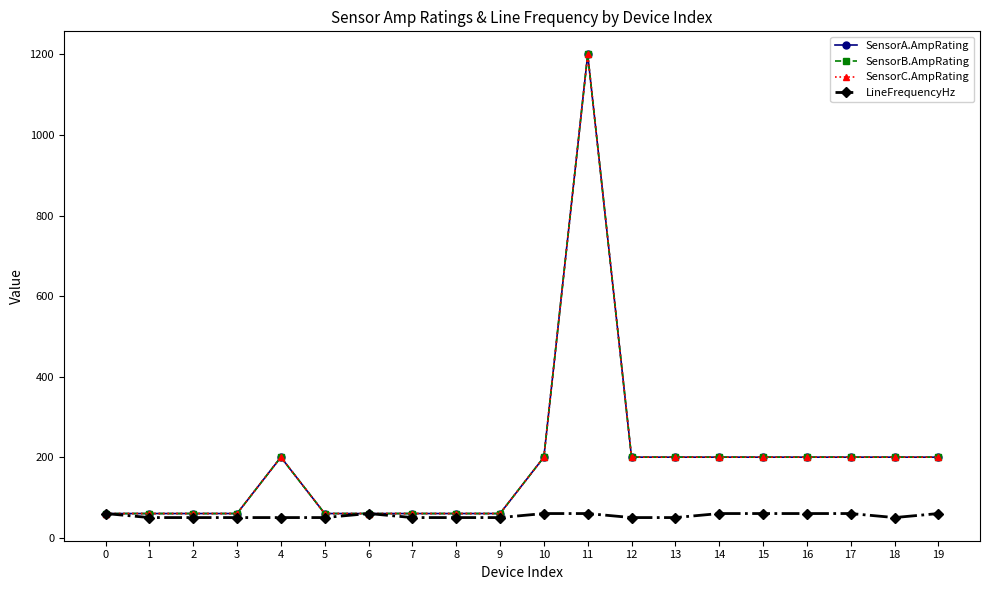

Is this an area chart (filled region under the line)?

No